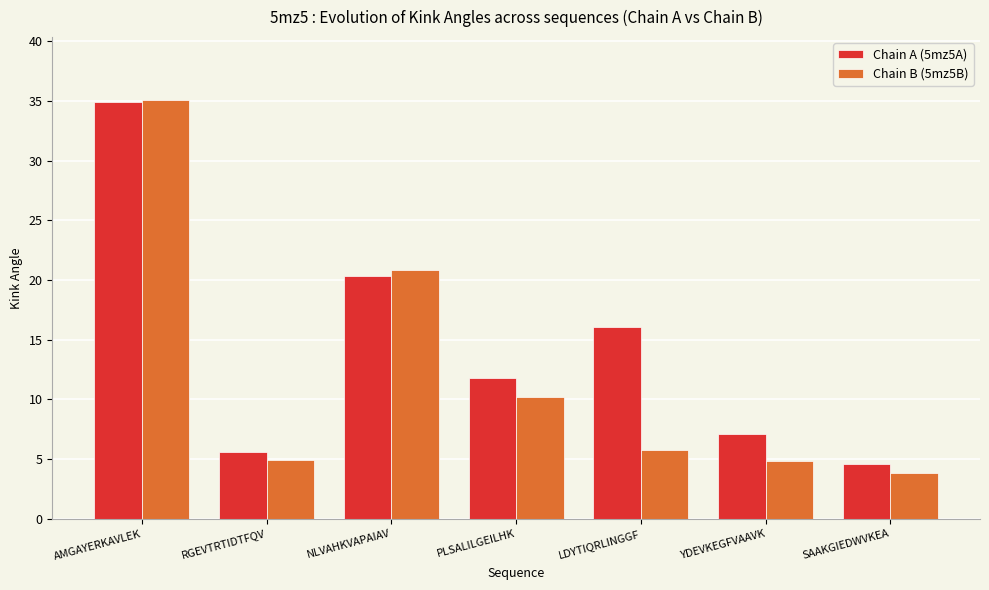

What is the maximum value shown in the chart?

35.1